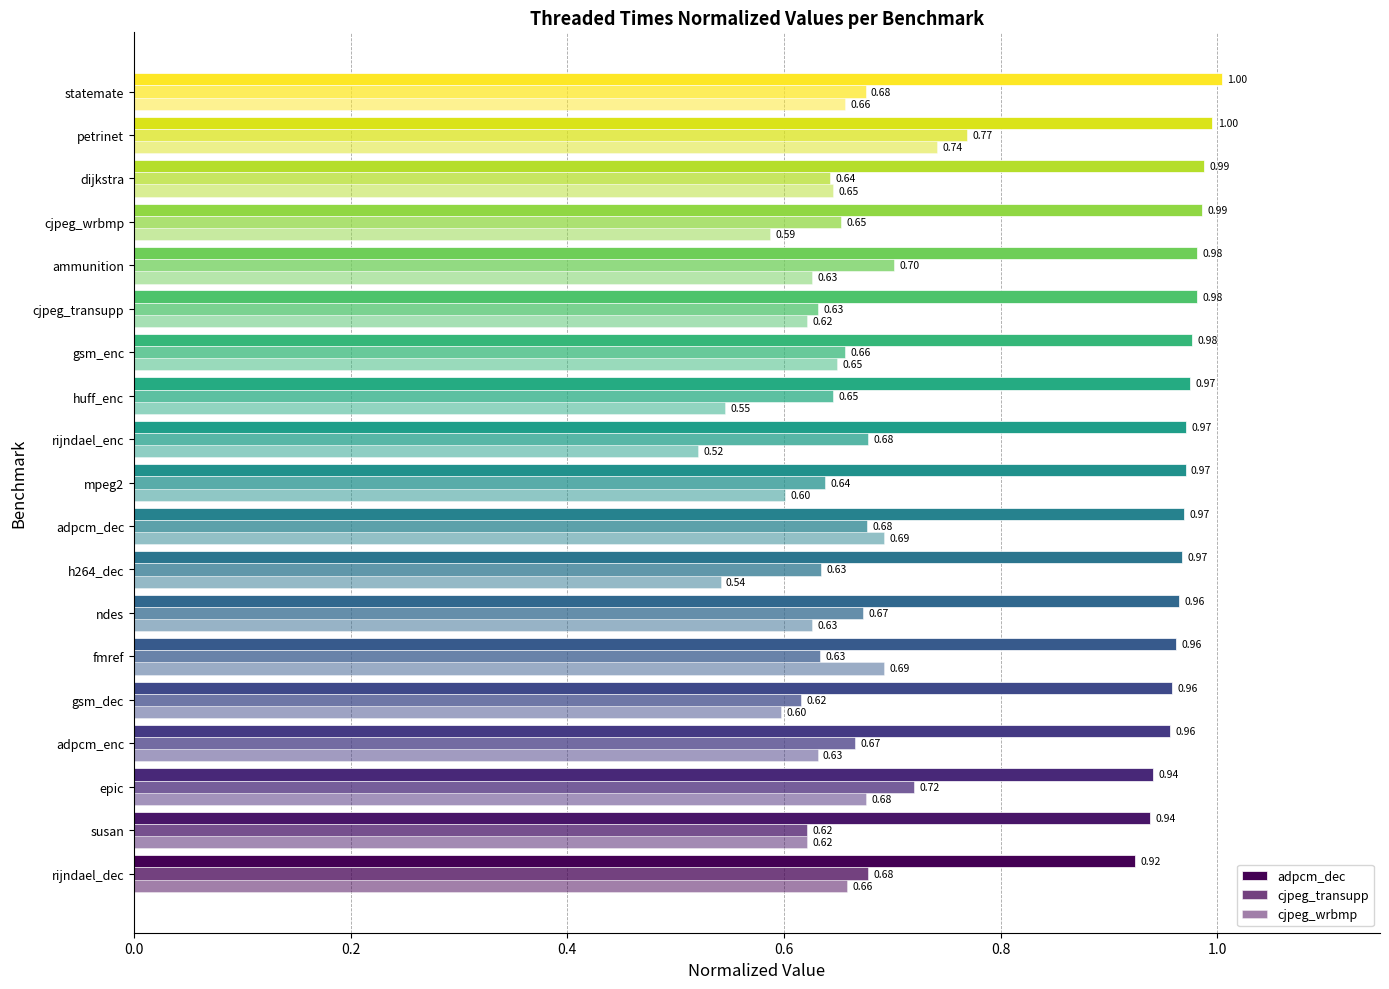

Rank the series by their maximum value, from highest to lowest.

adpcm_dec, cjpeg_transupp, cjpeg_wrbmp